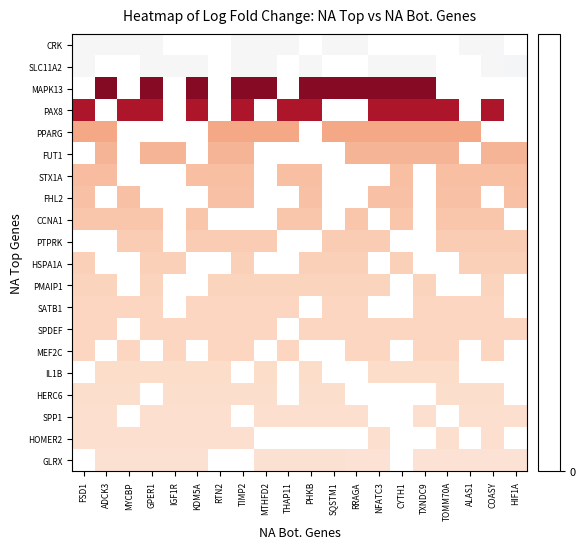

What is the spread (max minus min) of values at MYCBP?

2.0